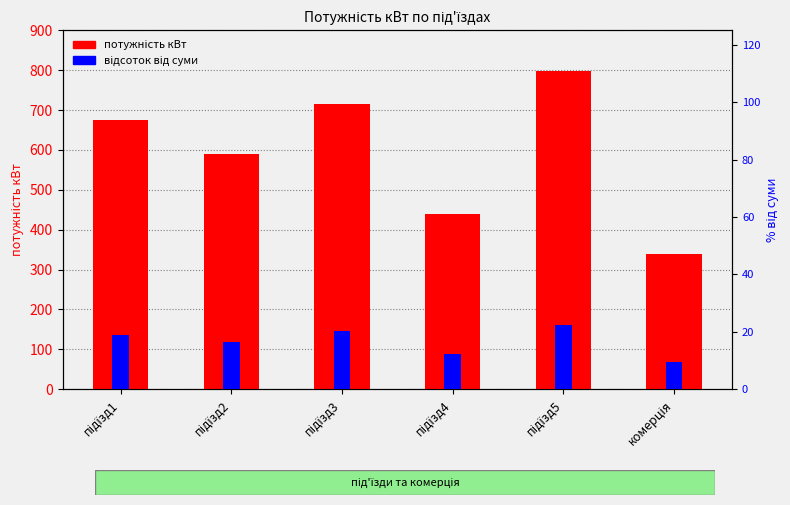

What is the label of the 6th bar from the left?

комерція